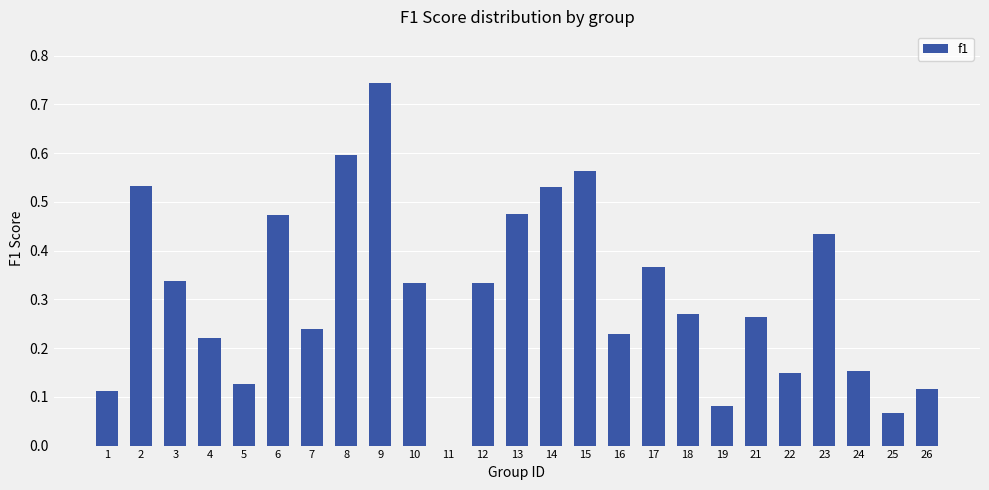

Is it true that the value at 21 is 0.1?

False